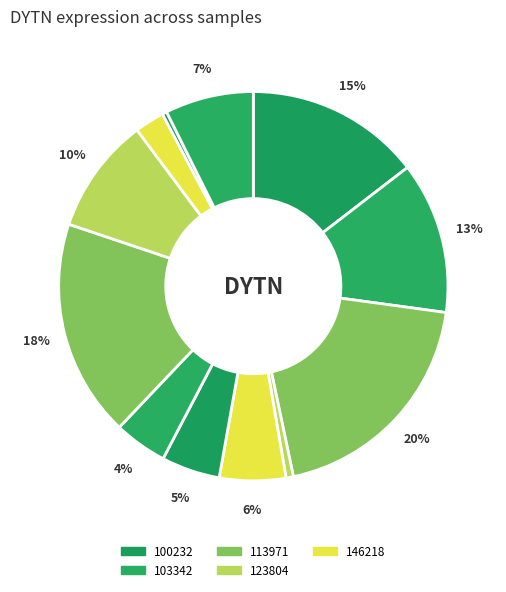

Which category has the biggest portion of the pie?

113971